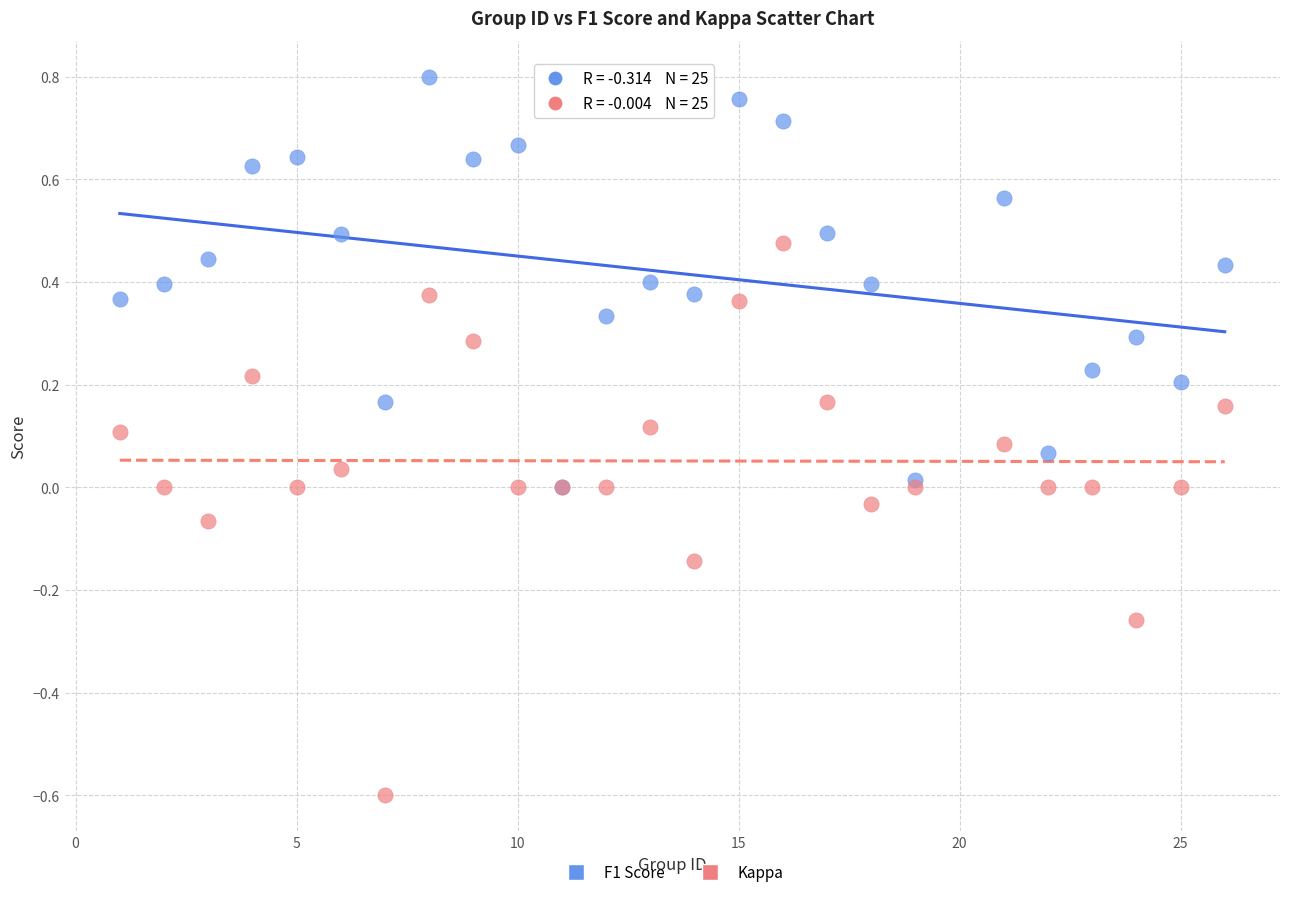

Which series reaches the minimum Y coordinate?

Kappa